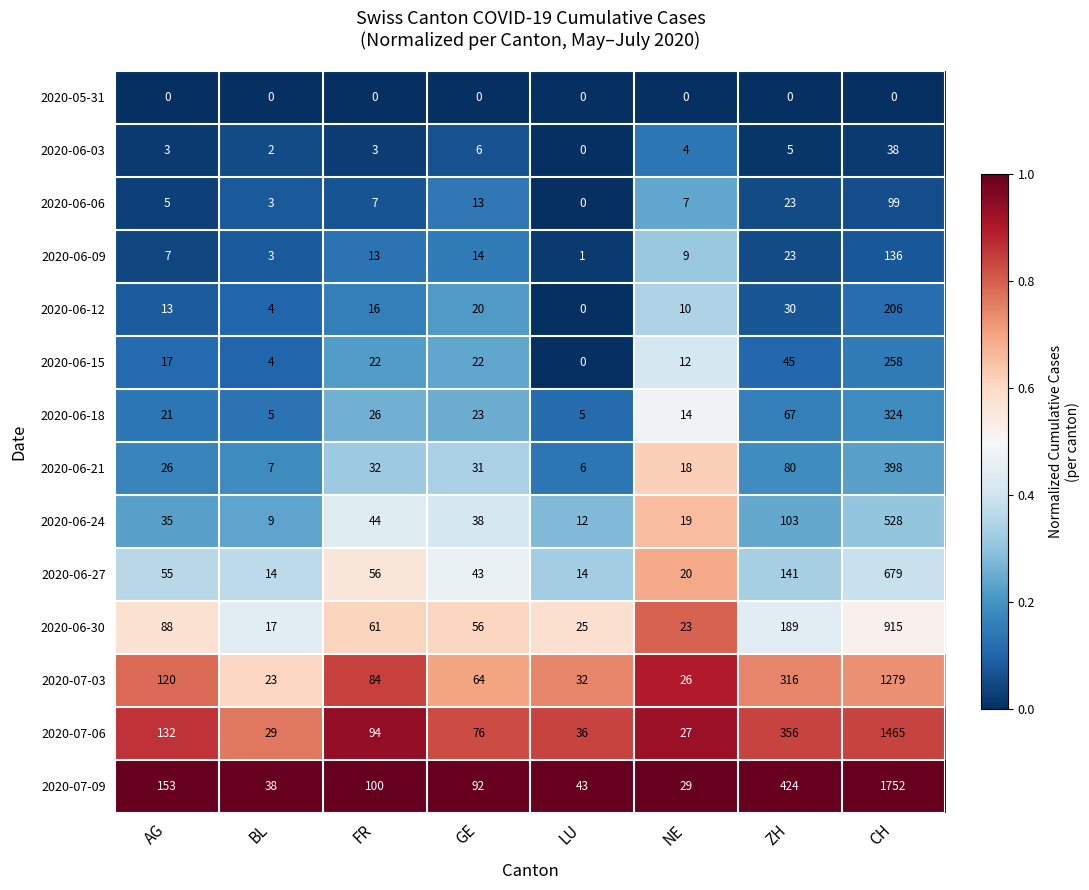

What is the difference between the maximum and minimum values in the 2020-06-15 series?

258